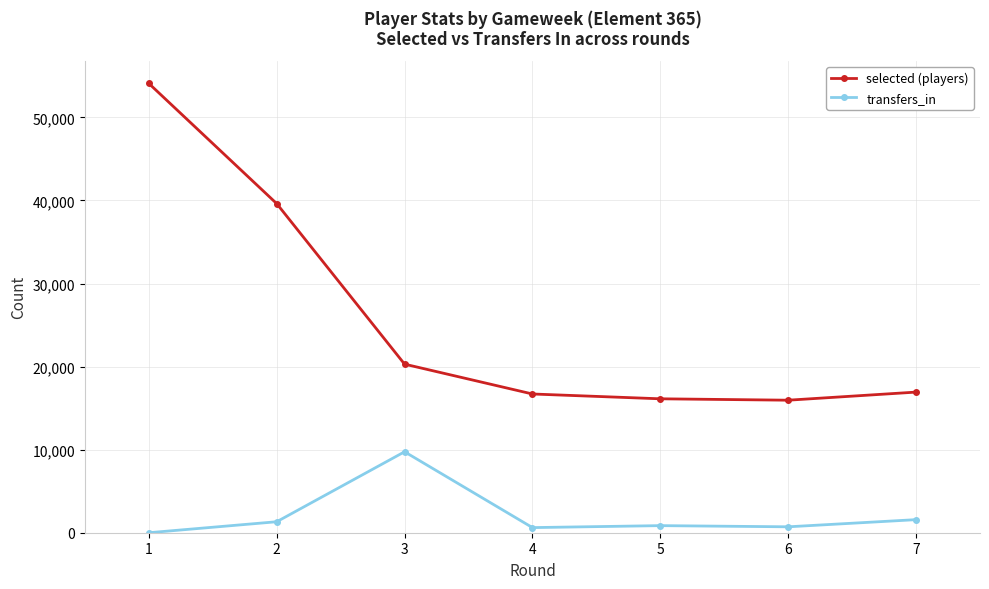

How many values in the selected (players) series are below 16928?

3